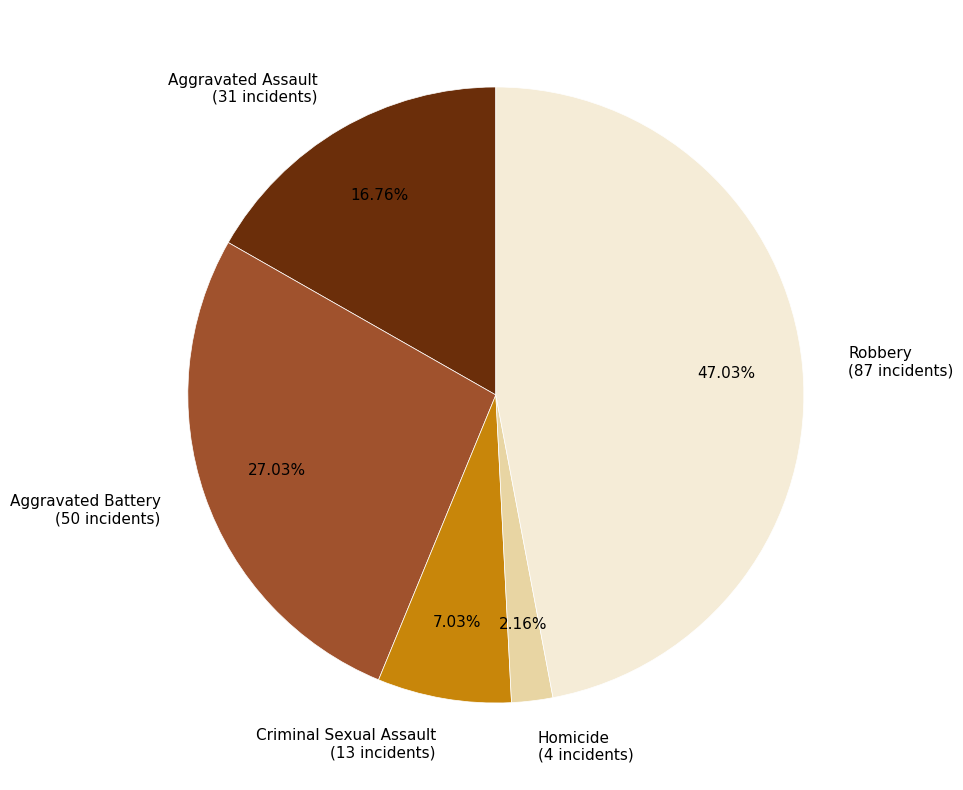

Is the sum of Criminal Sexual Assault and Robbery greater than half?

Yes